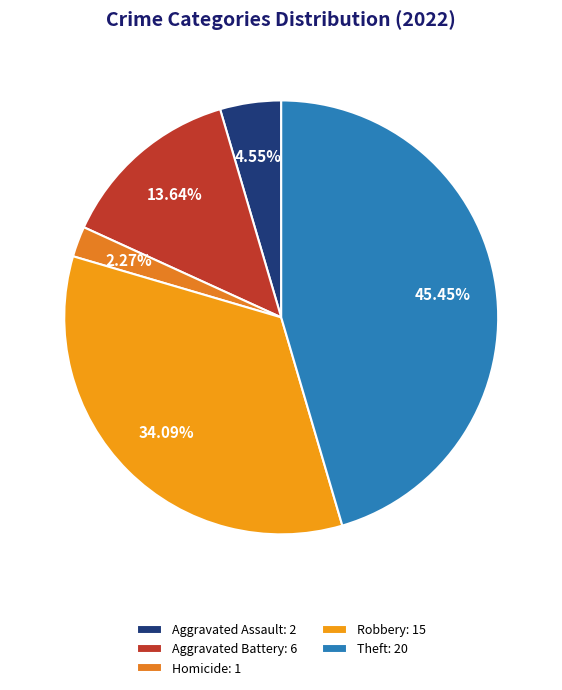

Is there a majority slice in this chart?

No